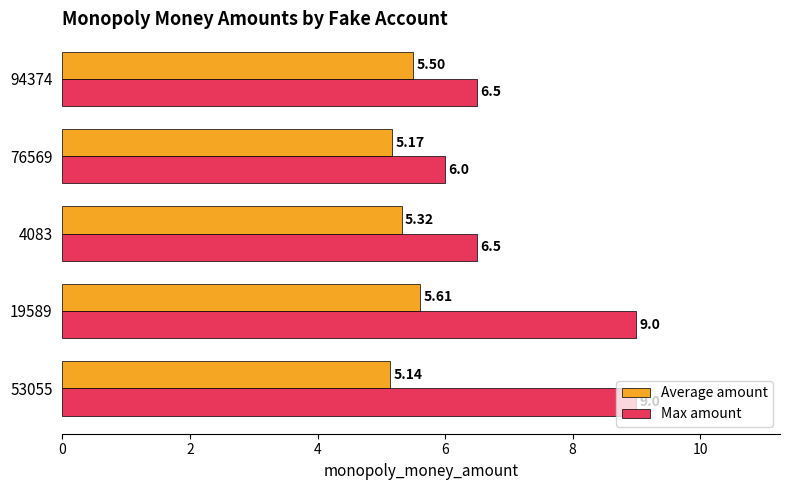

List the series in order of their overall mean, lowest first.

Average amount, Max amount